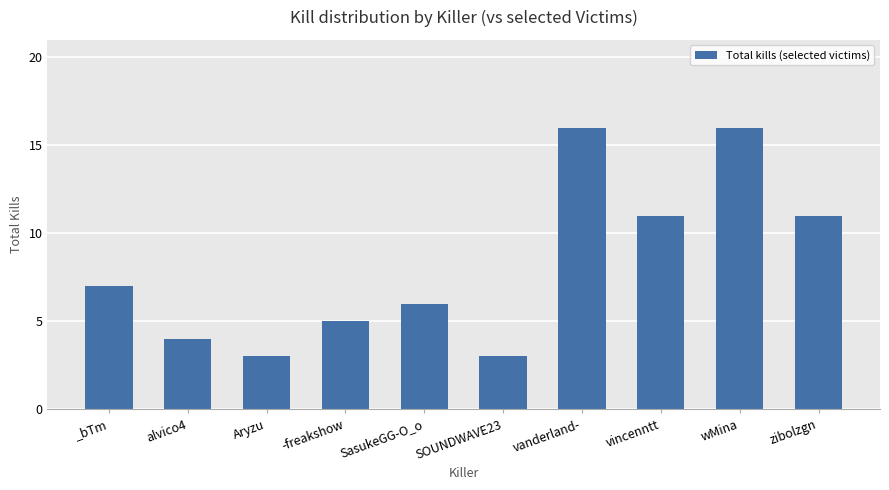

The chart shows a value of 6 at SasukeGG-O_o. True or false?

True